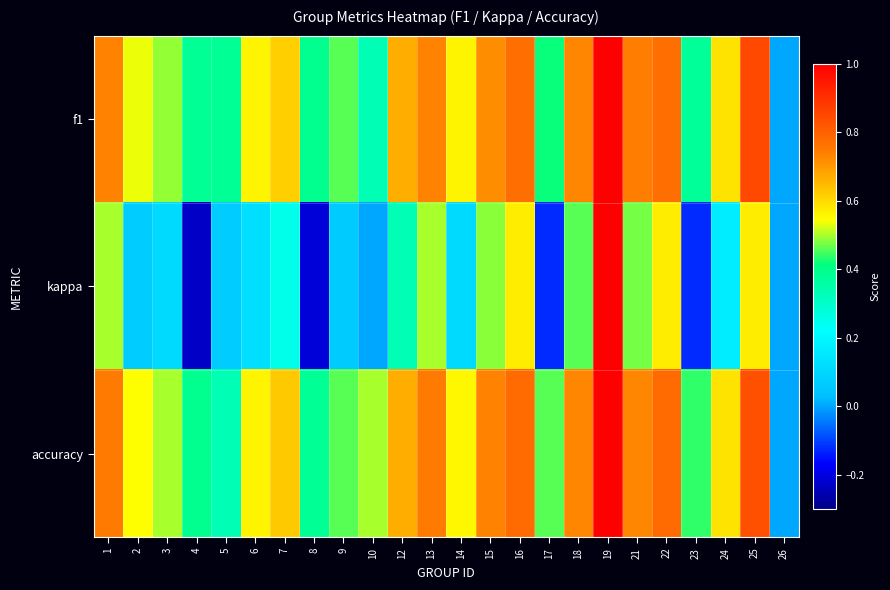

Rank the series by their maximum value, from lowest to highest.

f1, kappa, accuracy